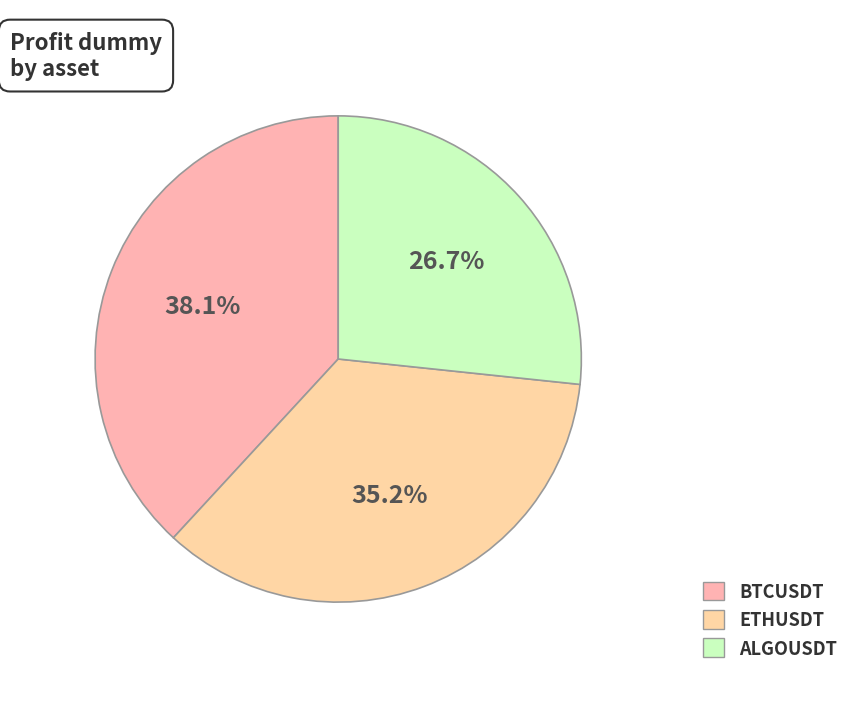

Count the number of slices in the pie.

3